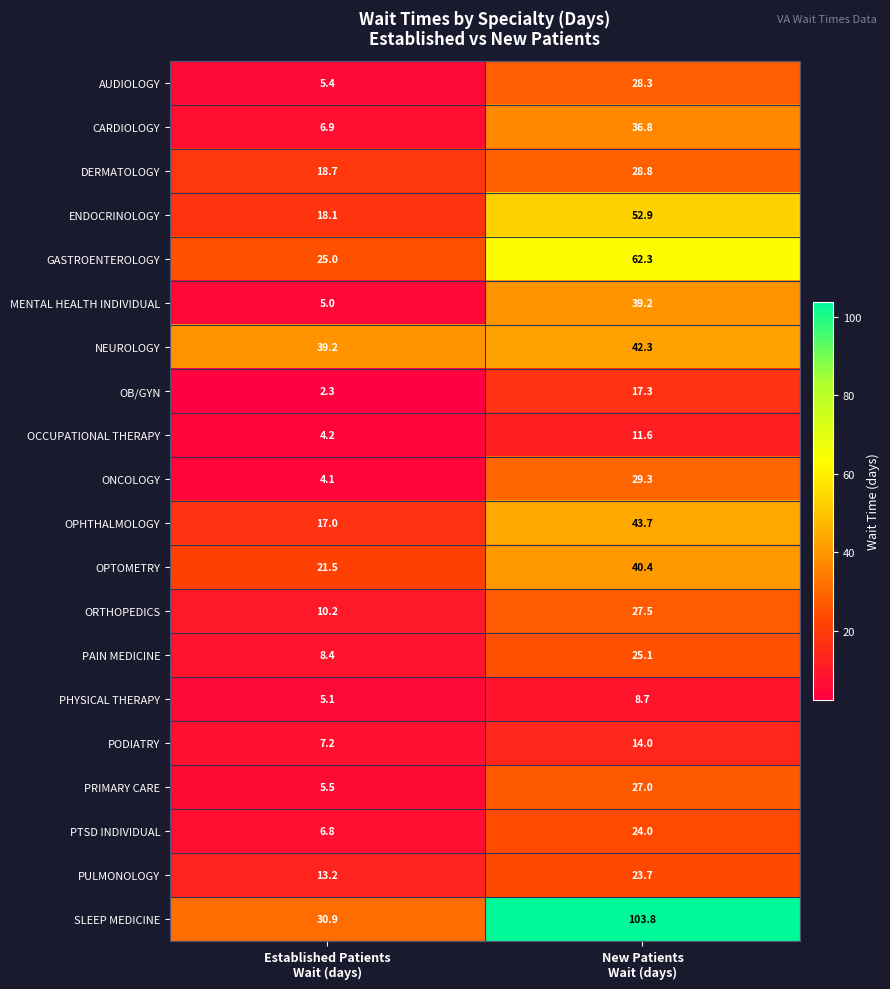

What is the difference between the maximum and minimum values in the MENTAL HEALTH INDIVIDUAL series?

34.2